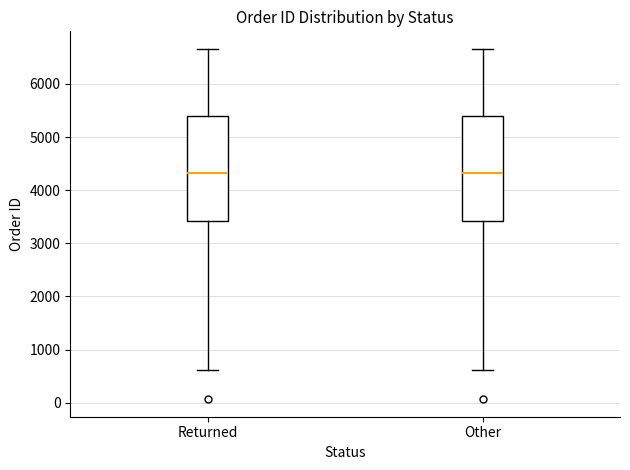

Reading left to right, read every box against the y-axis: the position of its median line, the range the box covers, and the ends of its whiskers. The values are not printed on the chart, so give them approximately, as read against the axis.

Returned: median 4300, box 3400 to 5400, whiskers 600 to 6700
Other: median 4300, box 3400 to 5400, whiskers 600 to 6700